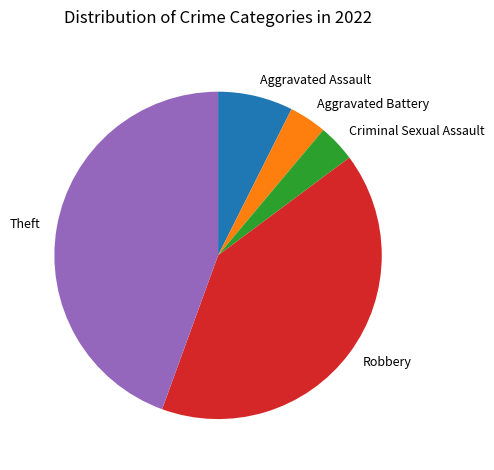

Is the sum of Aggravated Battery and Robbery greater than half?

No